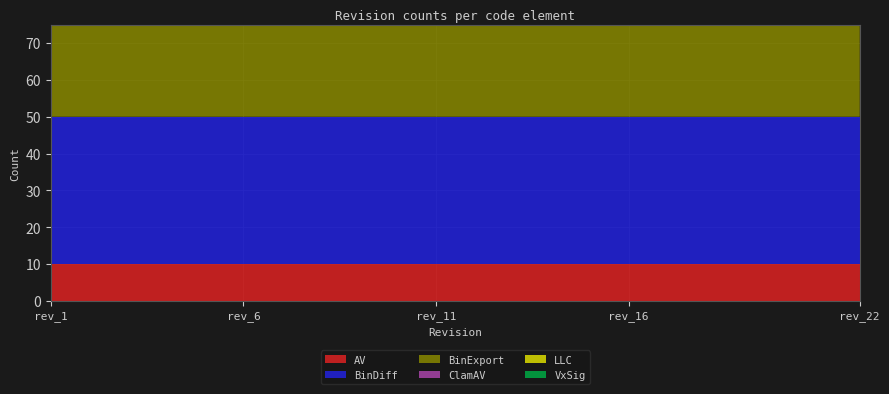

Reading left to right, extract all data points from this chart.

AV: rev_1=10	rev_2=10	rev_3=10	rev_4=10	rev_5=10	rev_6=10	rev_7=10	rev_8=10	rev_9=10	rev_10=10	rev_11=10	rev_12=10	rev_13=10	rev_14=10	rev_15=10	rev_16=10	rev_17=10	rev_18=10	rev_19=10	rev_20=10	rev_21=10	rev_22=10
BinDiff: rev_1=40	rev_2=40	rev_3=40	rev_4=40	rev_5=40	rev_6=40	rev_7=40	rev_8=40	rev_9=40	rev_10=40	rev_11=40	rev_12=40	rev_13=40	rev_14=40	rev_15=40	rev_16=40	rev_17=40	rev_18=40	rev_19=40	rev_20=40	rev_21=40	rev_22=40
BinExport: rev_1=26	rev_2=26	rev_3=26	rev_4=26	rev_5=26	rev_6=26	rev_7=26	rev_8=26	rev_9=27	rev_10=27	rev_11=27	rev_12=27	rev_13=27	rev_14=27	rev_15=27	rev_16=29	rev_17=29	rev_18=29	rev_19=29	rev_20=29	rev_21=29	rev_22=29
ClamAV: rev_1=5	rev_2=5	rev_3=5	rev_4=5	rev_5=5	rev_6=5	rev_7=5	rev_8=5	rev_9=5	rev_10=5	rev_11=5	rev_12=5	rev_13=5	rev_14=5	rev_15=5	rev_16=5	rev_17=5	rev_18=5	rev_19=5	rev_20=5	rev_21=5	rev_22=5
LLC: rev_1=51	rev_2=51	rev_3=51	rev_4=51	rev_5=51	rev_6=51	rev_7=52	rev_8=52	rev_9=52	rev_10=52	rev_11=52	rev_12=53	rev_13=53	rev_14=53	rev_15=53	rev_16=53	rev_17=53	rev_18=53	rev_19=53	rev_20=53	rev_21=53	rev_22=53
VxSig: rev_1=0	rev_2=0	rev_3=0	rev_4=0	rev_5=0	rev_6=0	rev_7=2	rev_8=2	rev_9=2	rev_10=2	rev_11=2	rev_12=2	rev_13=2	rev_14=2	rev_15=2	rev_16=2	rev_17=2	rev_18=2	rev_19=2	rev_20=2	rev_21=2	rev_22=2